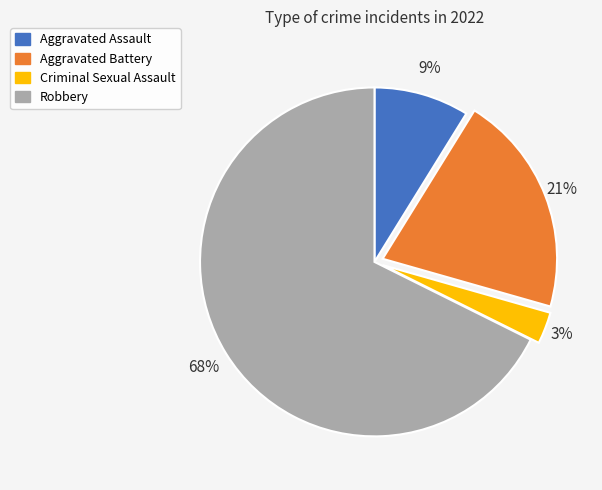

To the nearest percent, what is the combined percentage of Robbery and Aggravated Battery?

88%